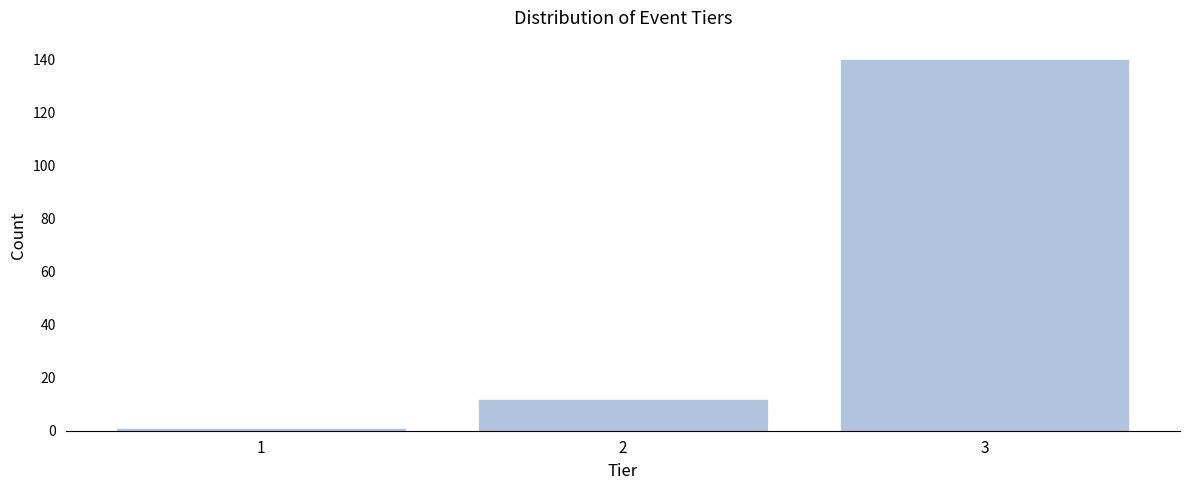

Reading left to right, extract all data points from this chart.

1=1	2=12	3=140